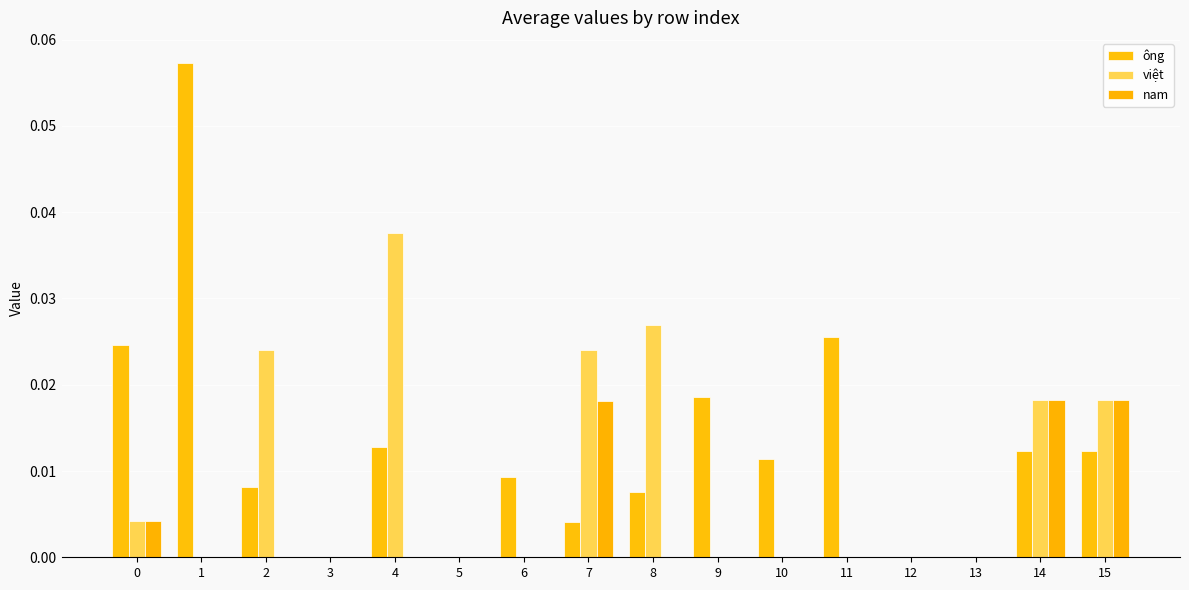

What is the sum of all việt values?

0.2